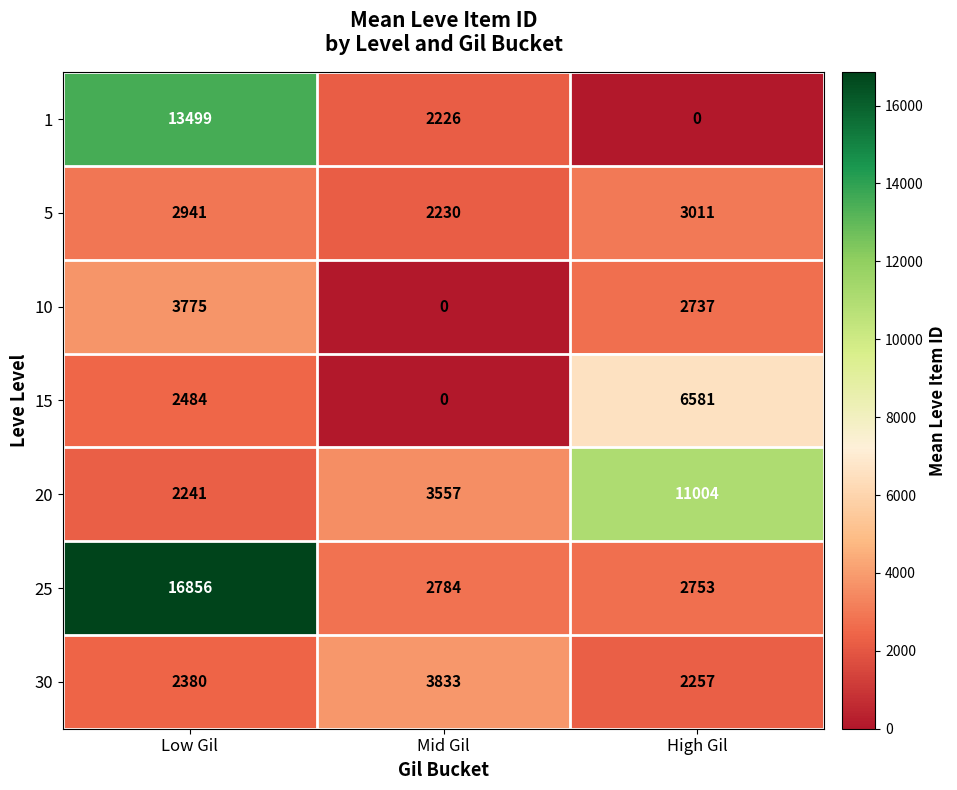

List the series in order of their peak value, lowest first.

5, 10, 30, 15, 20, 1, 25